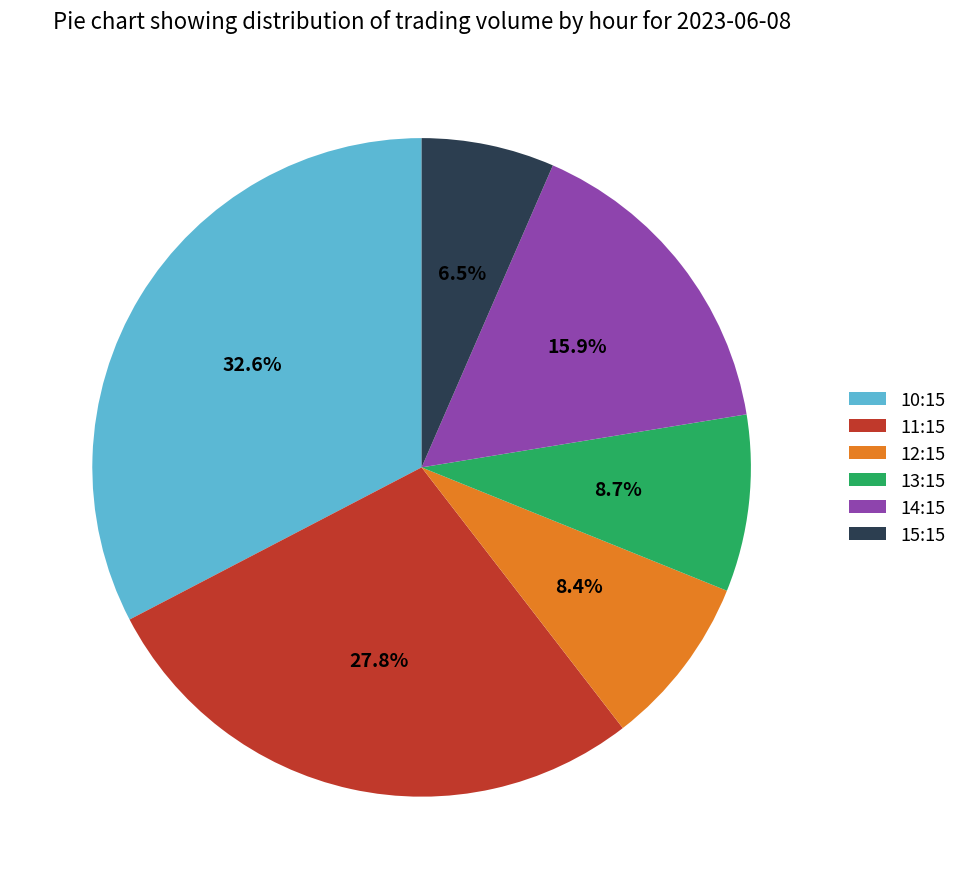

Is there a majority slice in this chart?

No